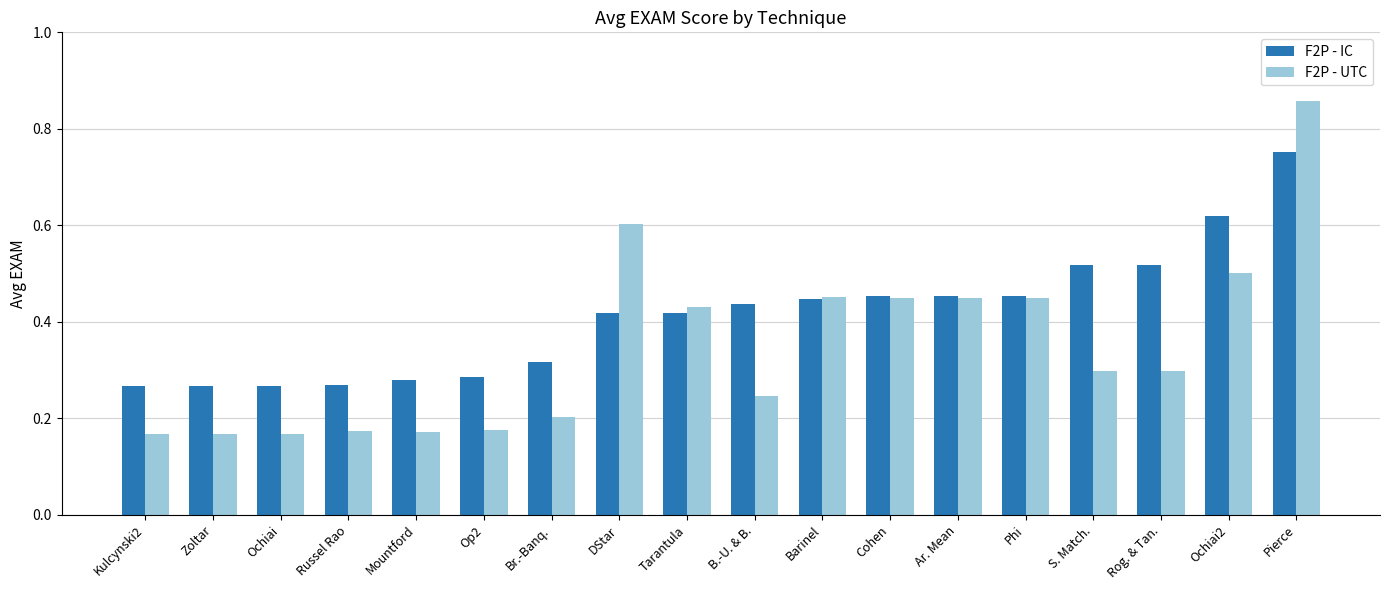

Is the value of F2P - IC at Kulcynski2 greater than the value of F2P - UTC at Kulcynski2?

Yes